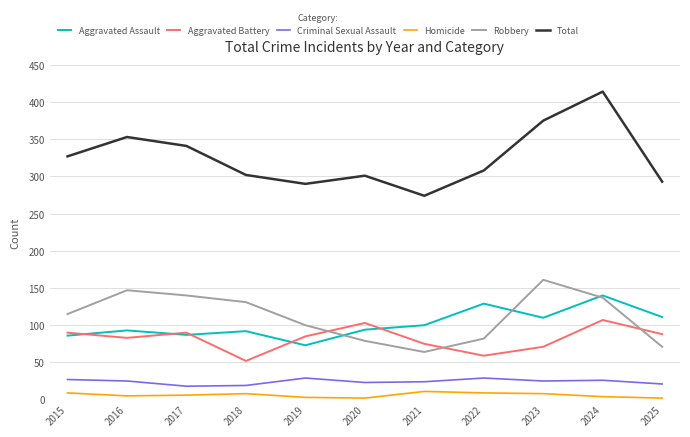

Which series has the widest spread of values?

Total